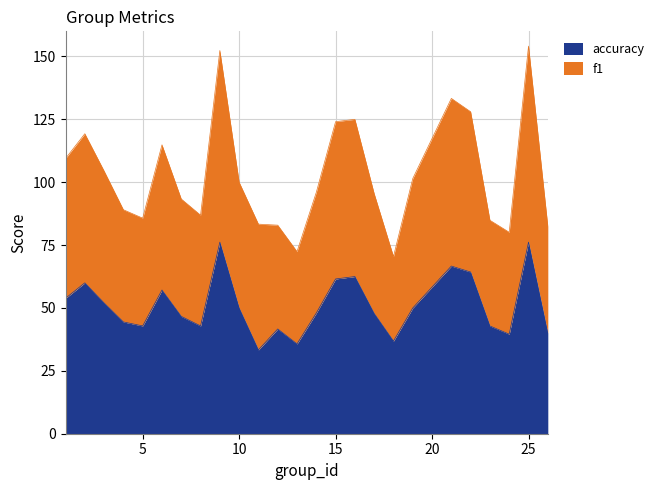

True or false: f1 has a value of 52.2 at 6.

False